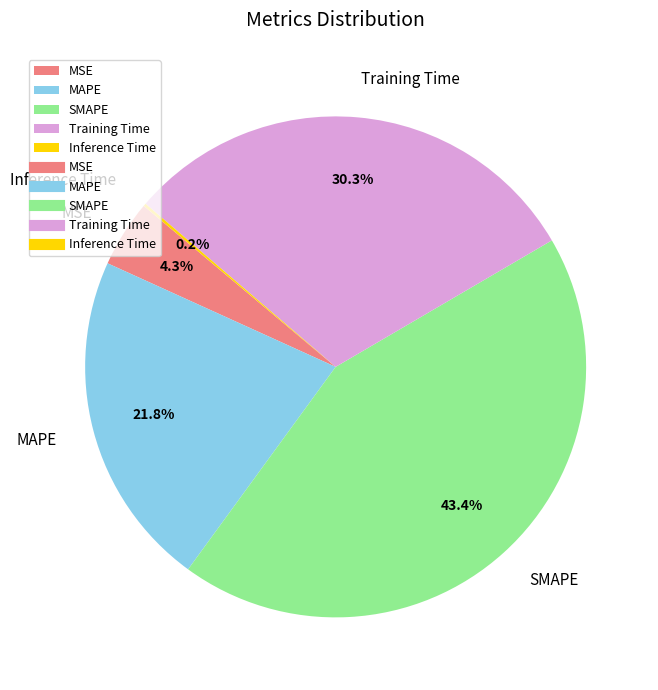

Does Training Time represent more than half of the total?

No